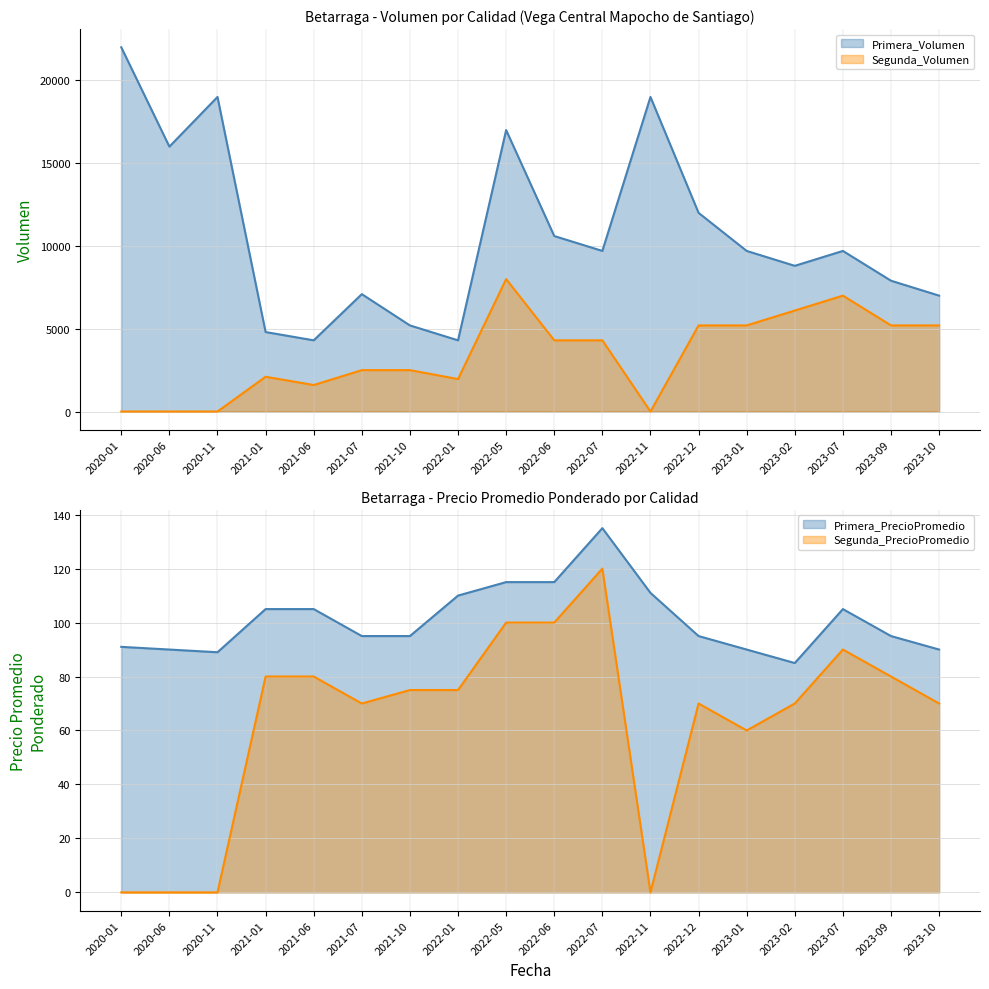

What is the sum of all Primera_PrecioPromedio values?

1816